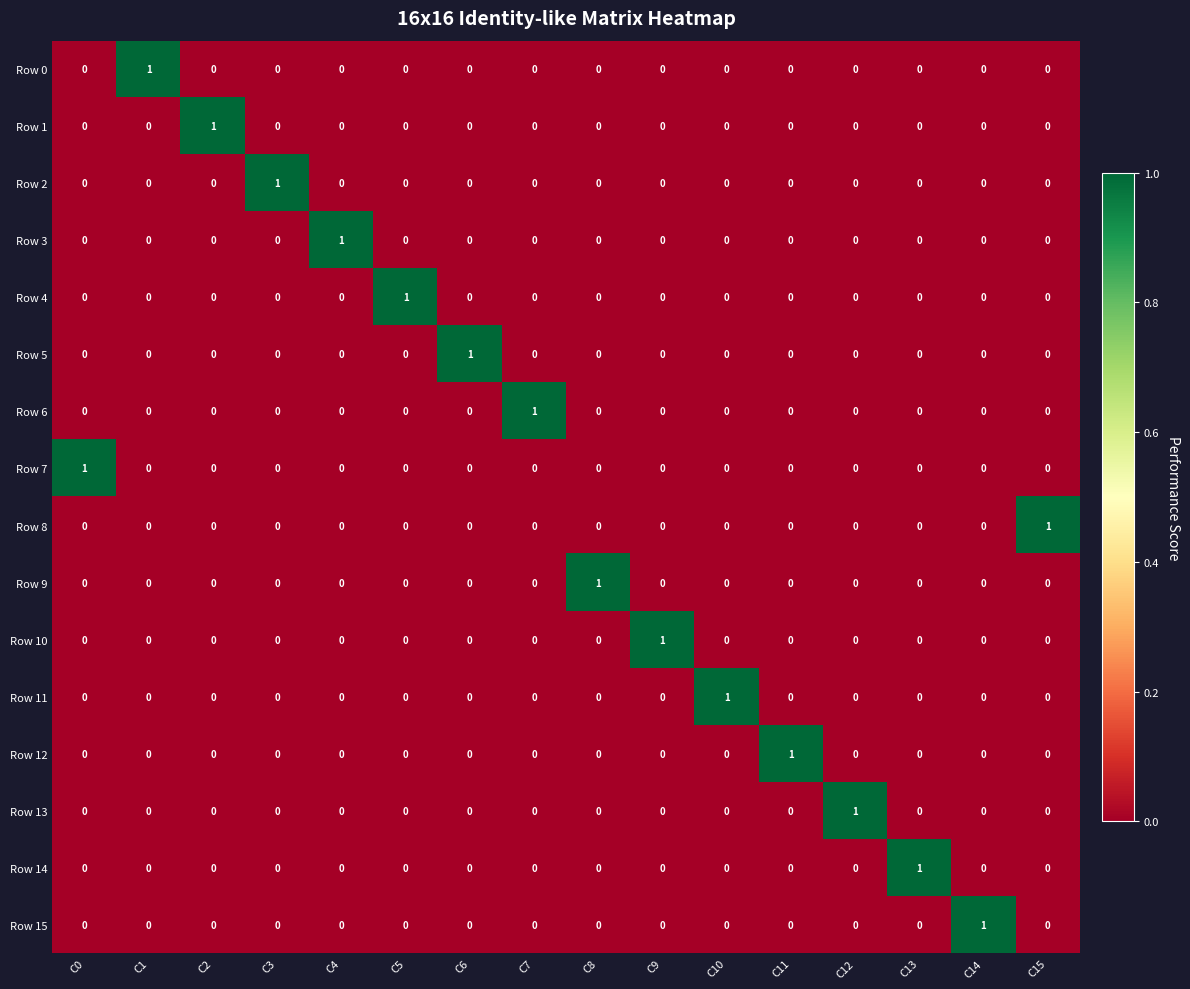

At which label does Row 12 reach its peak?

C11